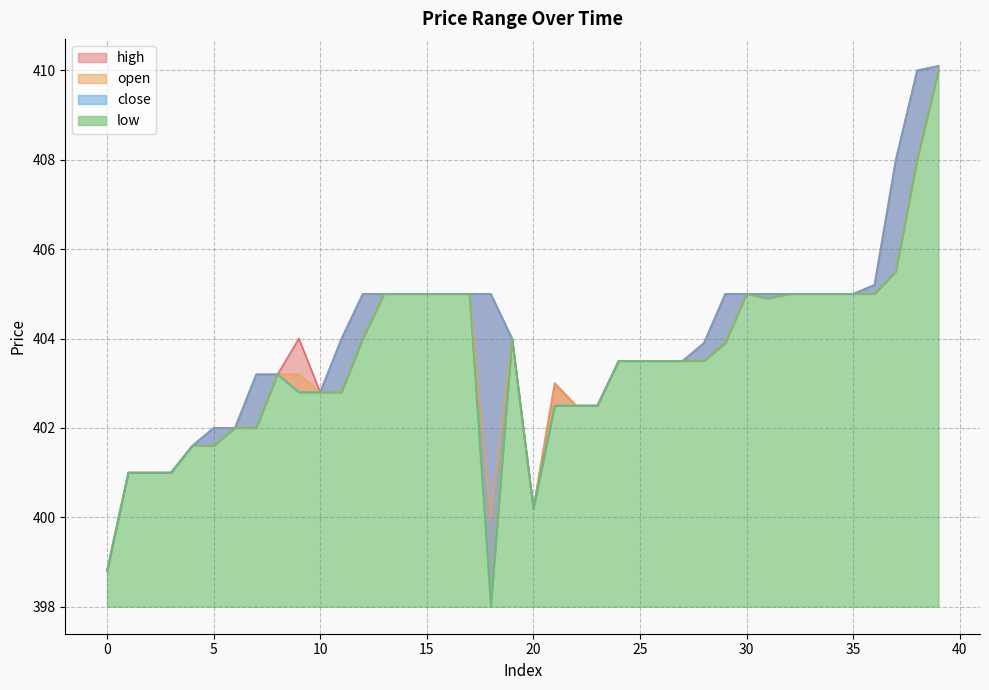

How many data points in low are above 403?

24